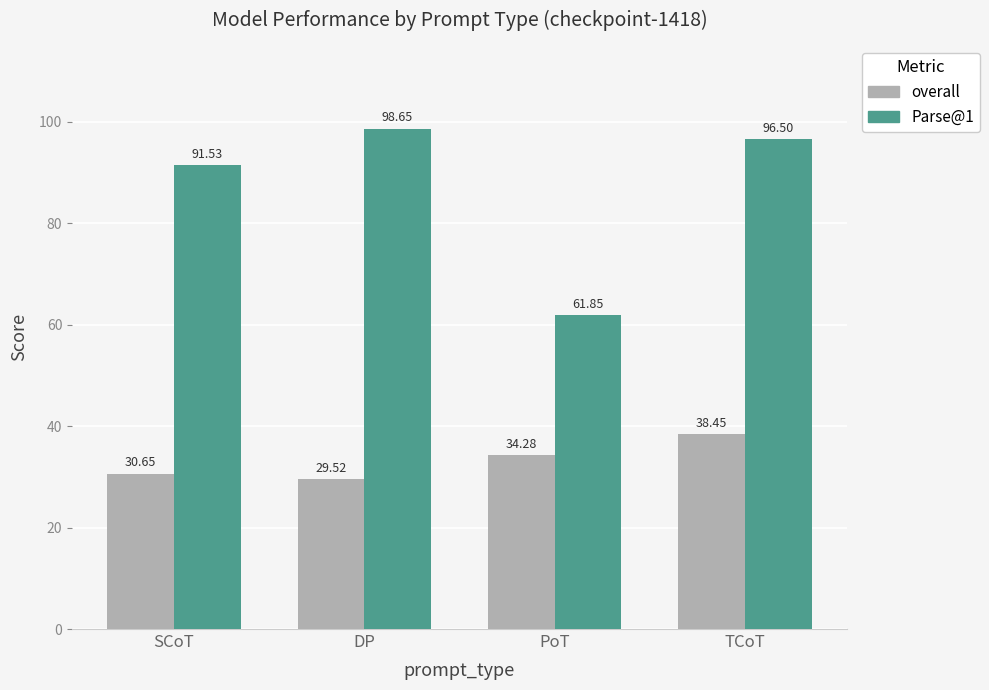

Rank the series by their maximum value, from highest to lowest.

Parse@1, overall